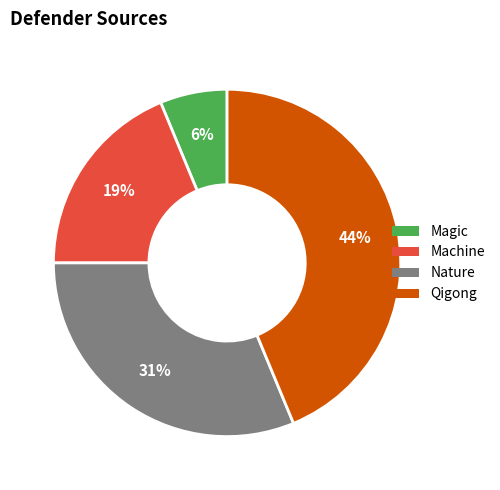

To the nearest percent, what is the average slice percentage?

25%